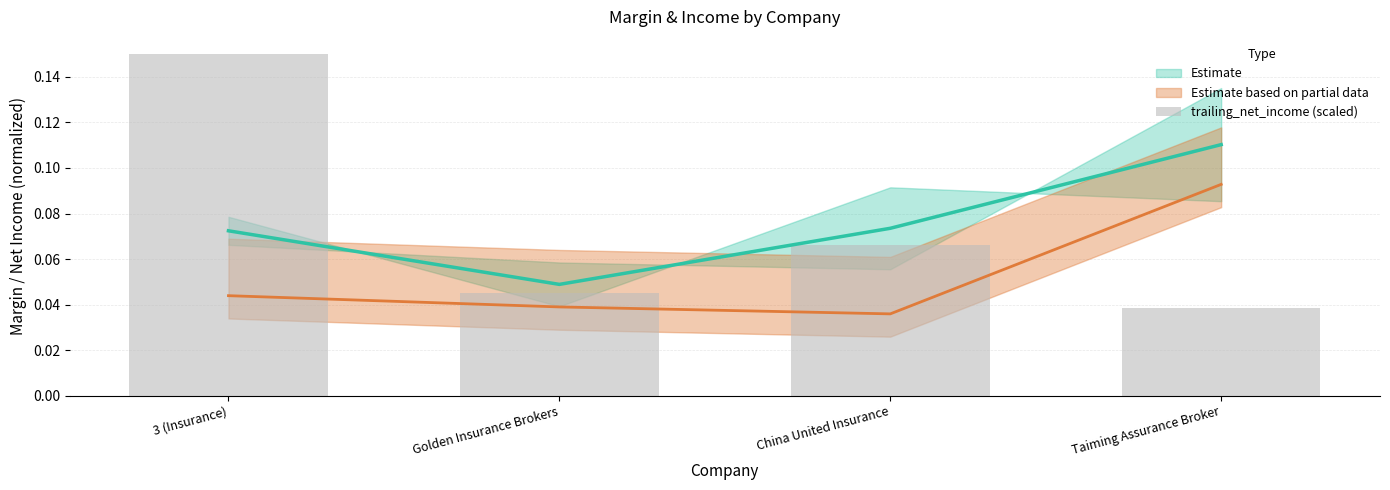

List the labels in order of value, smallest first.

Taiming Assurance Broker, Golden Insurance Brokers, China United Insurance, 3 (Insurance)